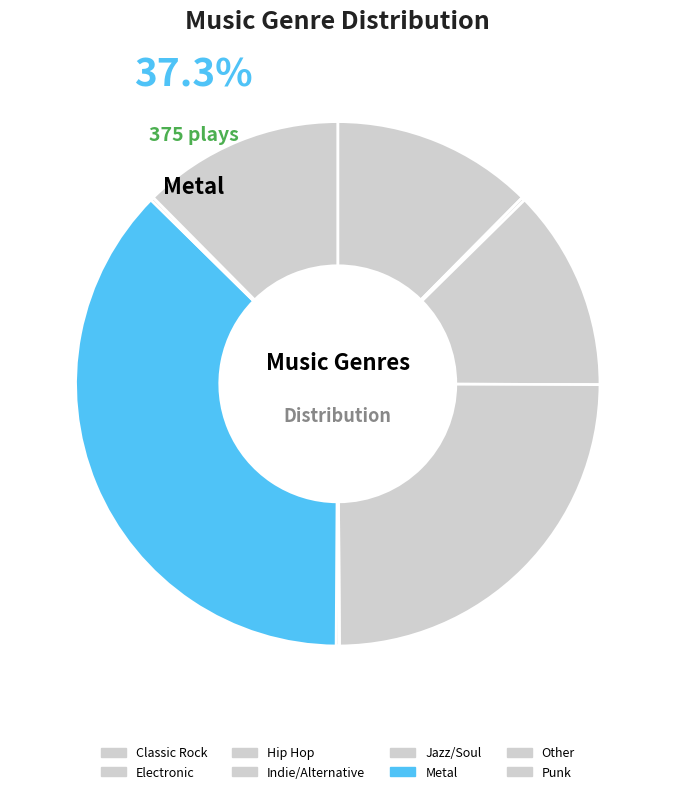

Is there a majority slice in this chart?

No